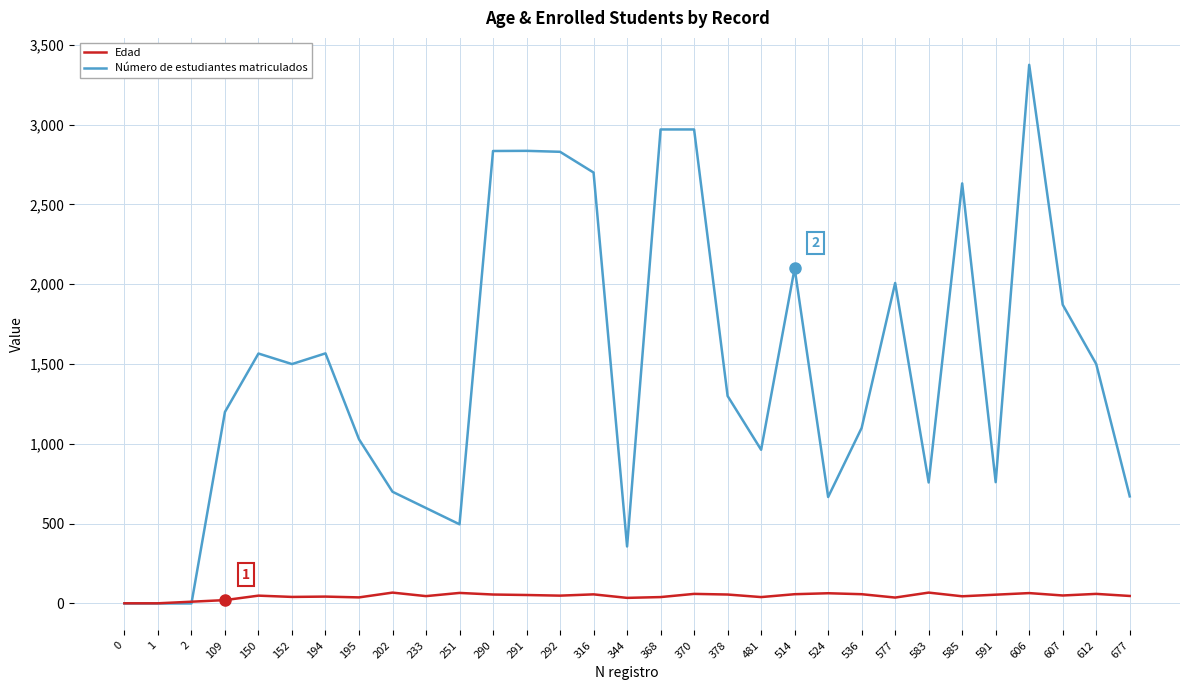

Which series has the largest total across all categories?

Número de estudiantes matriculados